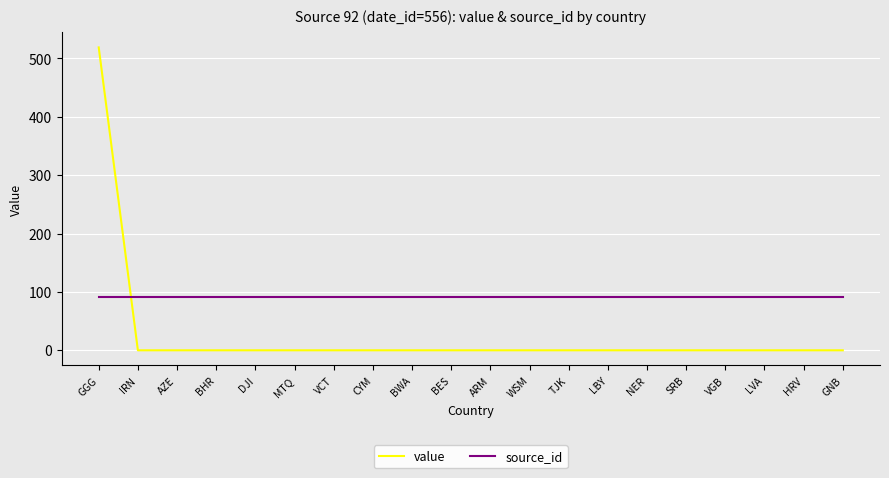

True or false: source_id and value intersect in this chart.

True